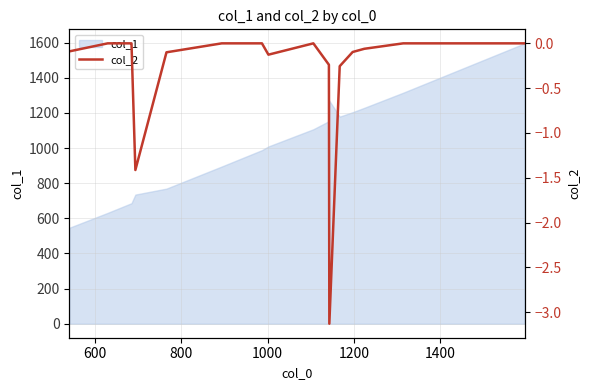

What is the minimum value for col_1?

546